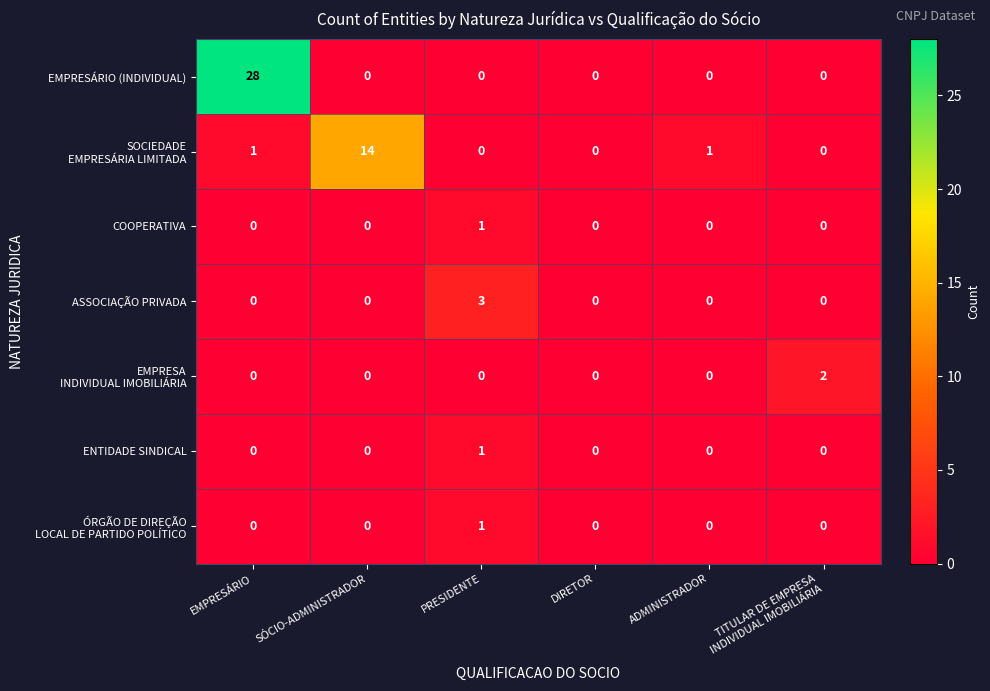

At which category is the sum across all series the highest?

EMPRESÁRIO